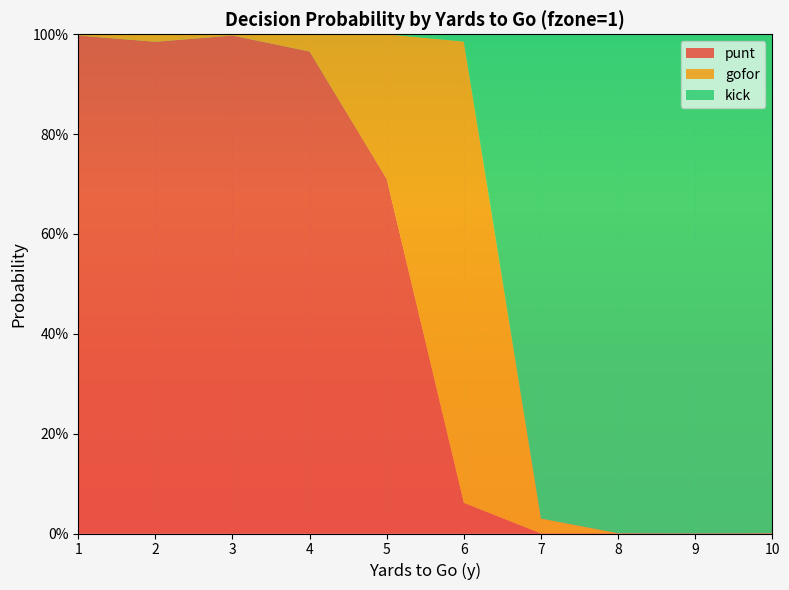

Reading left to right, what are all the values shown in this chart?

punt: 1.0	1.0	1.0	1.0	0.7	0.1	0.0	0.0	0.0	0.0
gofor: 0.0	0.0	0.0	0.0	0.3	0.9	0.0	0.0	0.0	0.0
kick: 0.0	0.0	0.0	0.0	0.0	0.0	1.0	1.0	1.0	1.0